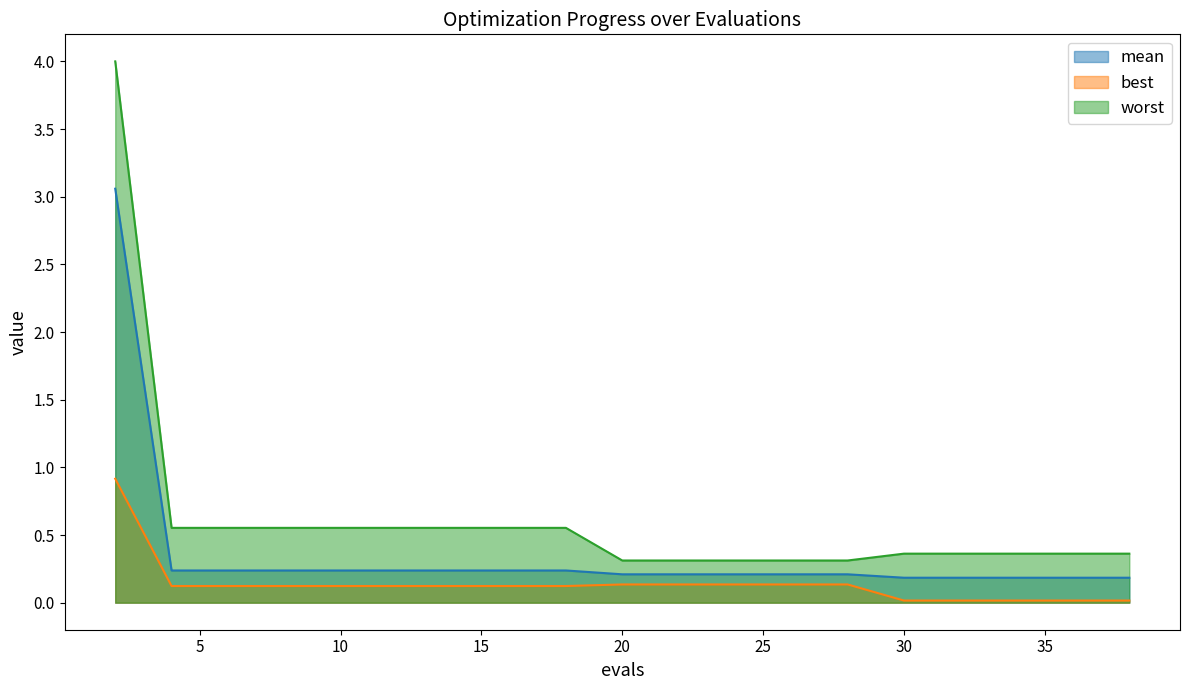

Reading left to right, transcribe all the data shown in this chart.

mean: 3.1	0.2	0.2	0.2	0.2	0.2	0.2	0.2	0.2	0.2	0.2	0.2	0.2	0.2	0.2	0.2	0.2	0.2	0.2	0.2
best: 0.9	0.1	0.1	0.1	0.1	0.1	0.1	0.1	0.1	0.1	0.1	0.1	0.1	0.1	0.1	0.0	0.0	0.0	0.0	0.0
worst: 4.0	0.6	0.6	0.6	0.6	0.6	0.6	0.6	0.6	0.3	0.3	0.3	0.3	0.3	0.3	0.4	0.4	0.4	0.4	0.4